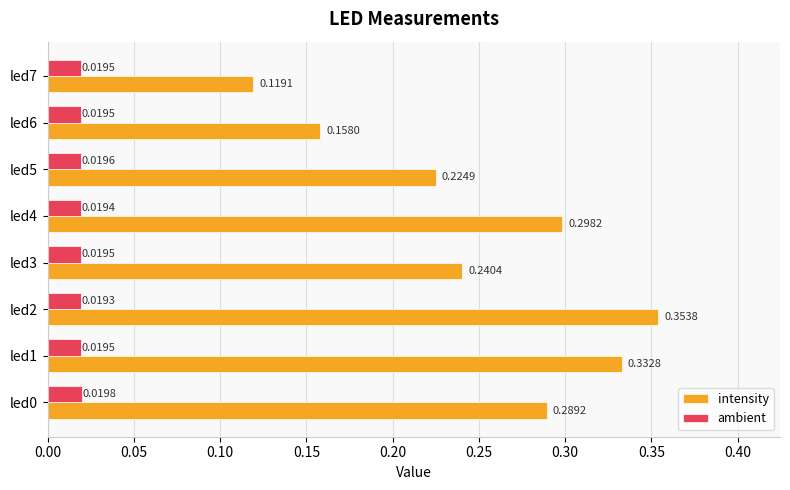

Rank the series by their average value, from lowest to highest.

ambient, intensity